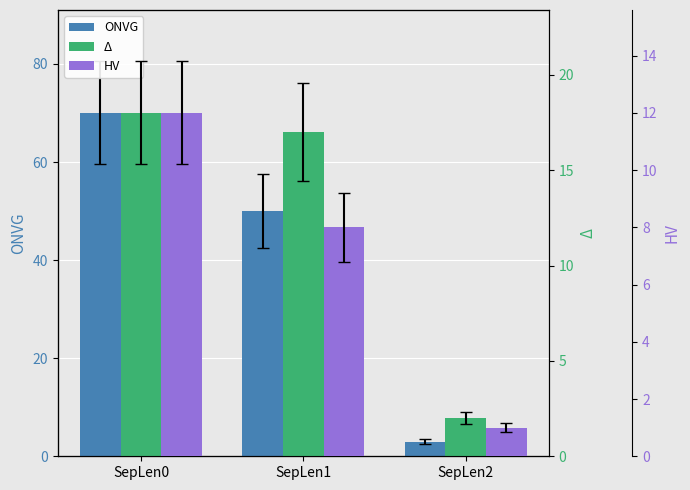

How many HV values are between 1 and 12?

3